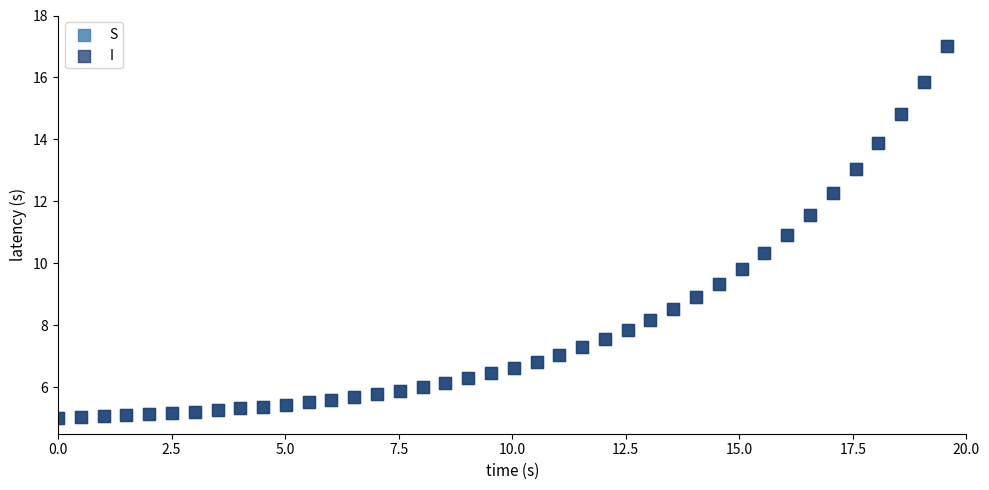

What are all the series names shown in the legend?

S, I